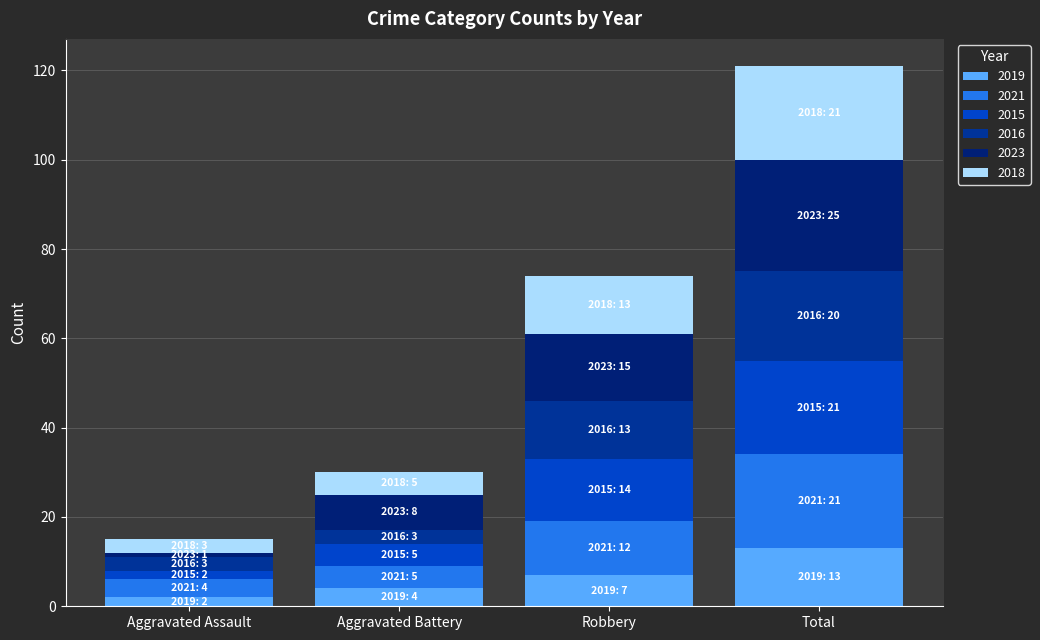

How many bars are there in total?

4